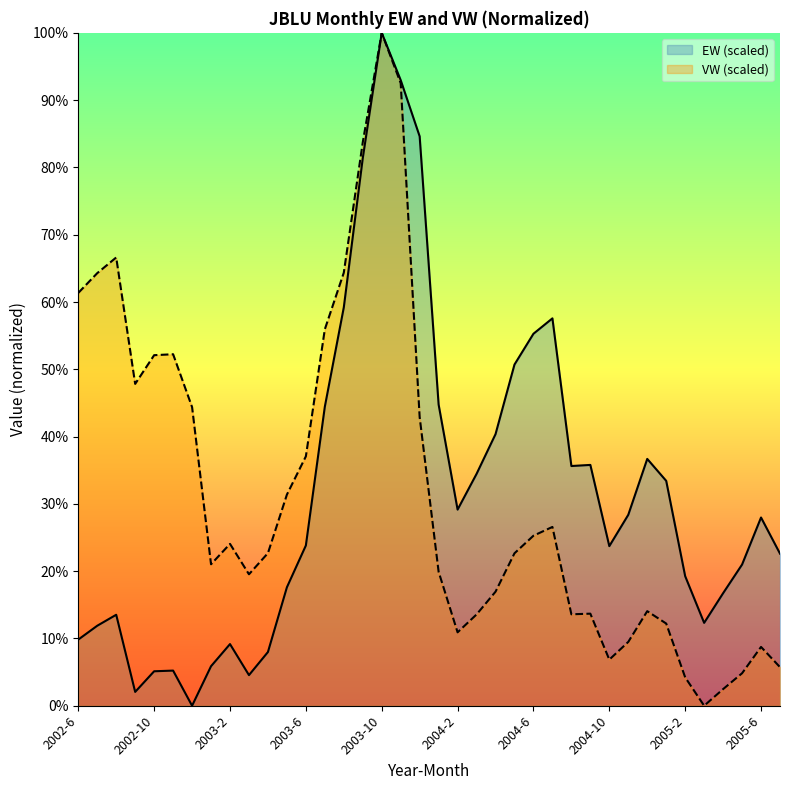

Is the value of VW at 2005-6 greater than the value of EW at 2005-7?

No